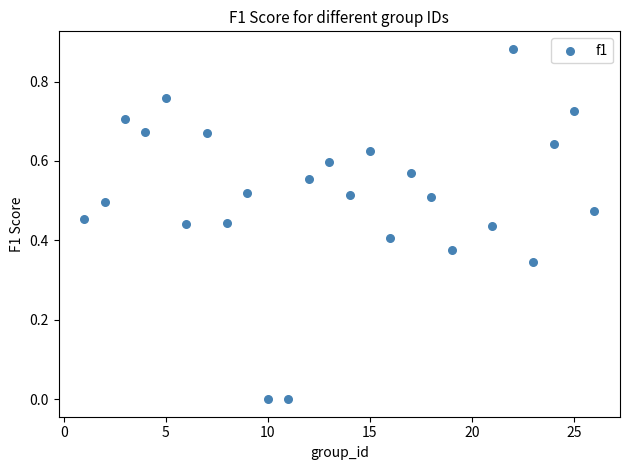

What is the range of X values (max minus min)?

25.0